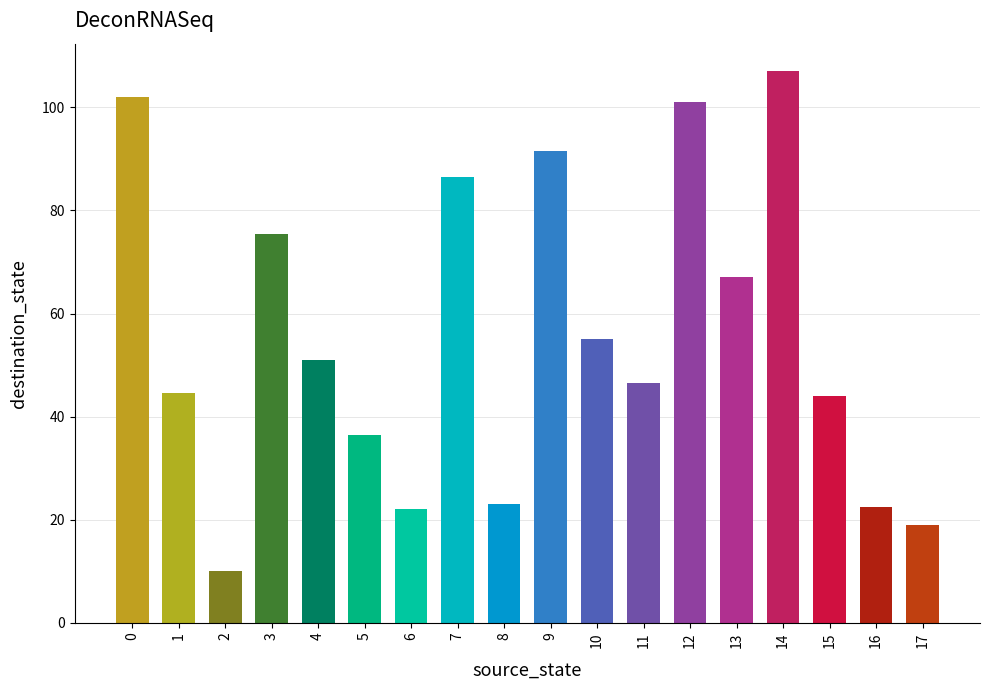

The value at 17 is 19.0. True or false?

True